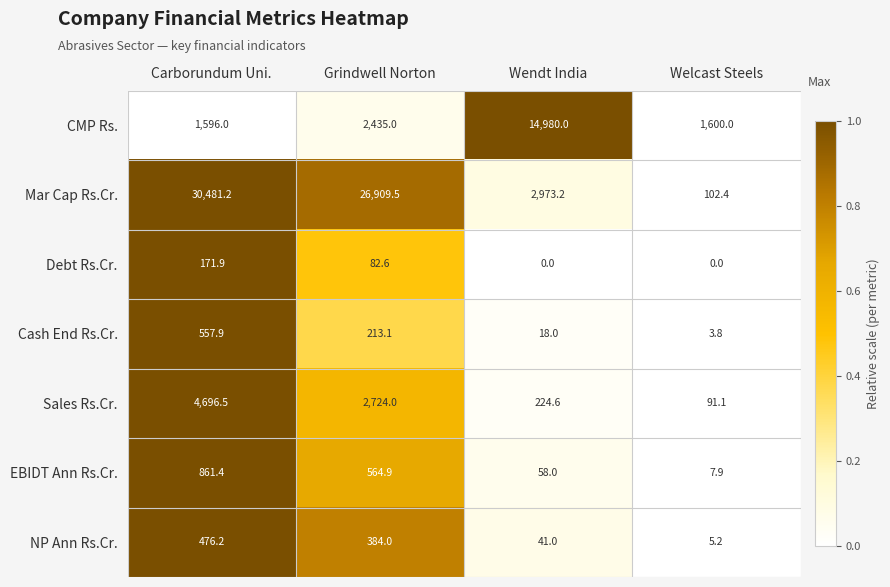

Reading left to right, extract all data points from this chart.

CMP Rs.: Carborundum Uni.=1596.0	Grindwell Norton=2435.0	Wendt India=14980.0	Welcast Steels=1600.0
Mar Cap Rs.Cr.: Carborundum Uni.=30481.2	Grindwell Norton=26909.5	Wendt India=2973.2	Welcast Steels=102.4
Debt Rs.Cr.: Carborundum Uni.=171.9	Grindwell Norton=82.6	Wendt India=0.0	Welcast Steels=0.0
Cash End Rs.Cr.: Carborundum Uni.=557.9	Grindwell Norton=213.1	Wendt India=18.0	Welcast Steels=3.8
Sales Rs.Cr.: Carborundum Uni.=4696.5	Grindwell Norton=2724.0	Wendt India=224.6	Welcast Steels=91.1
EBIDT Ann Rs.Cr.: Carborundum Uni.=861.4	Grindwell Norton=564.9	Wendt India=58.0	Welcast Steels=7.9
NP Ann Rs.Cr.: Carborundum Uni.=476.2	Grindwell Norton=384.0	Wendt India=41.0	Welcast Steels=5.2